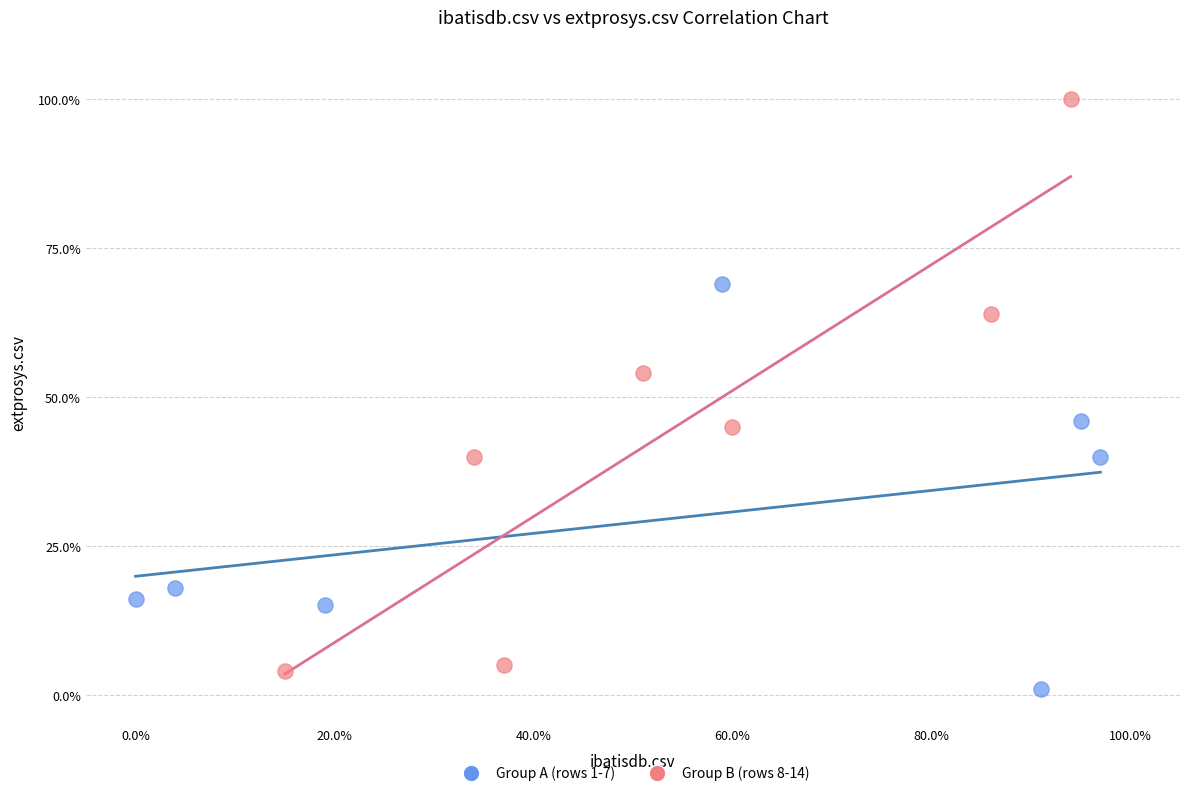

Which series reaches the minimum Y coordinate?

Group A (rows 1-7)